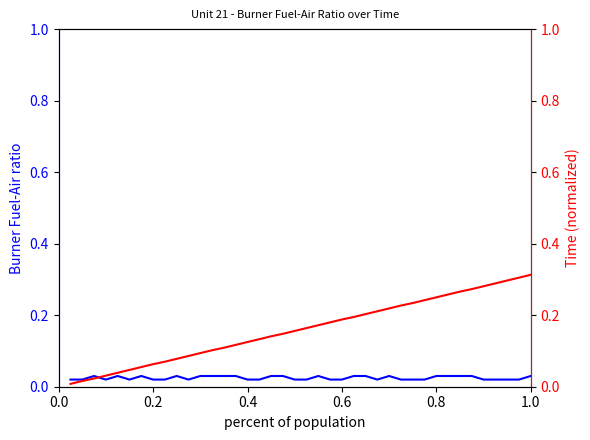

The value of Time (normalized) at 0.2 is 0.1. True or false?

False